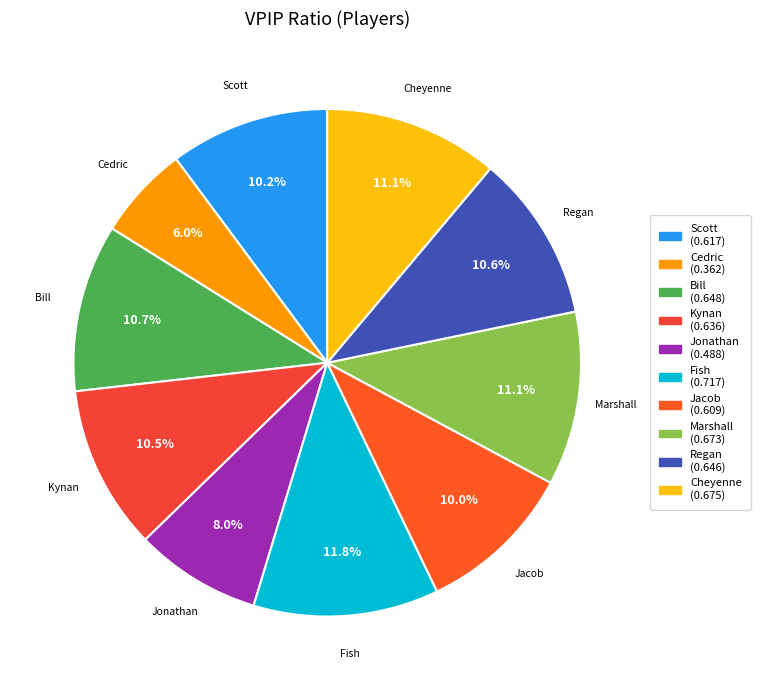

How many slices are in this pie chart?

10